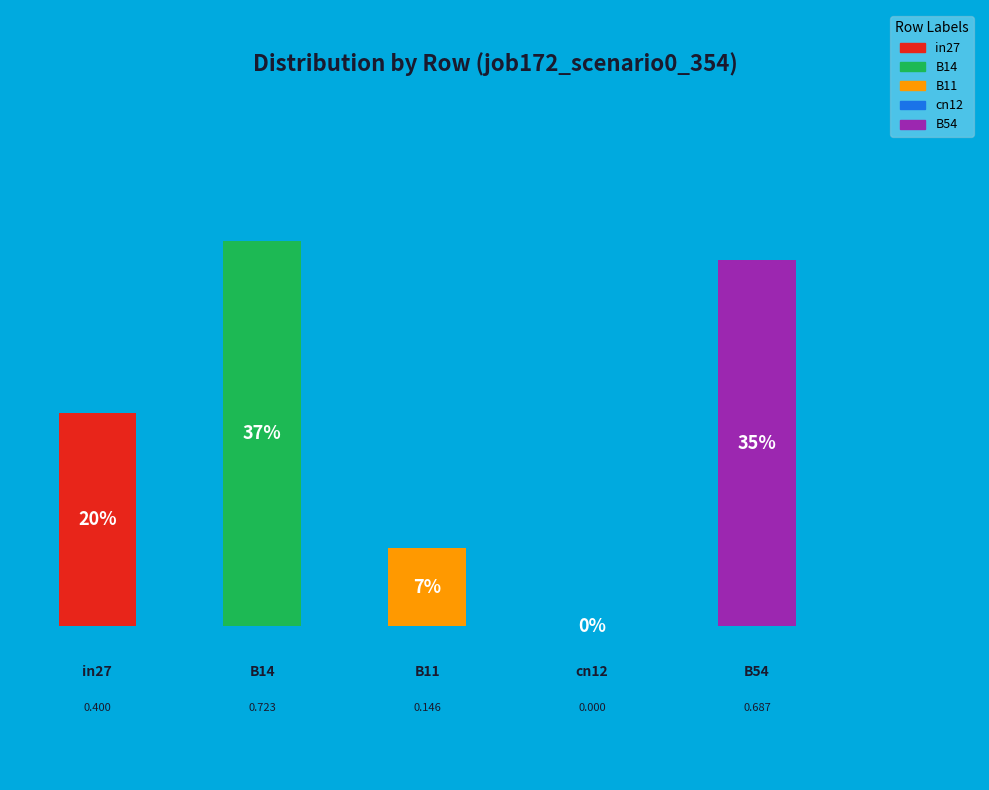

To the nearest percent, what is the average slice percentage?

20%